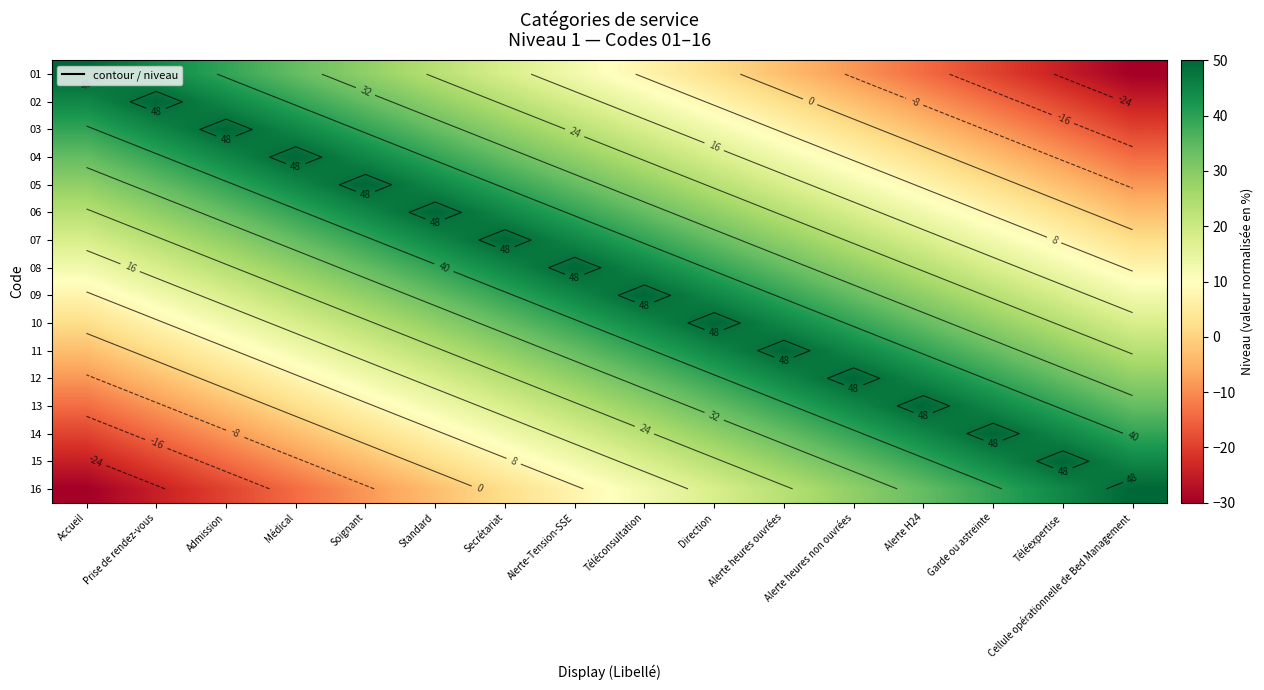

True or false: 15 has a value of -19.3 at Prise de rendez-vous.

True